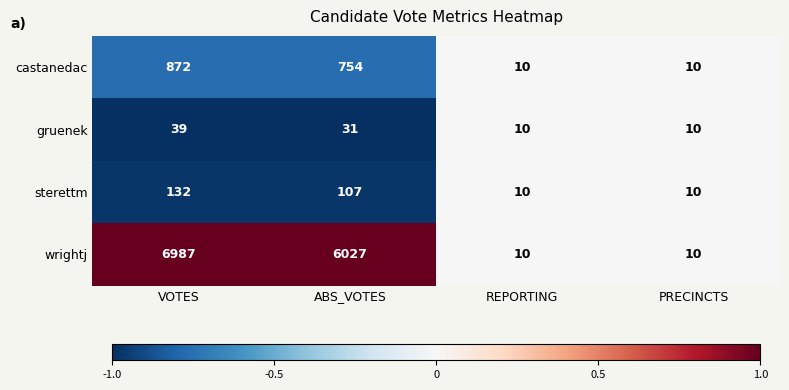

Count the number of categories in the chart.

4